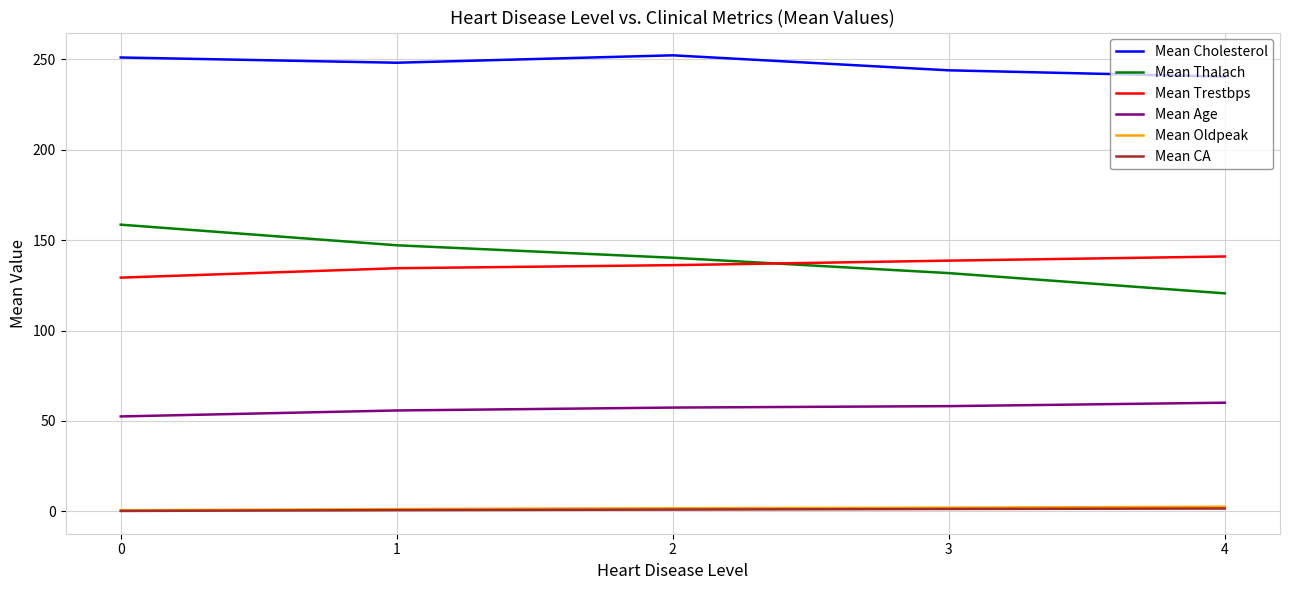

What is the difference between the maximum and minimum values in the Mean Trestbps series?

11.7